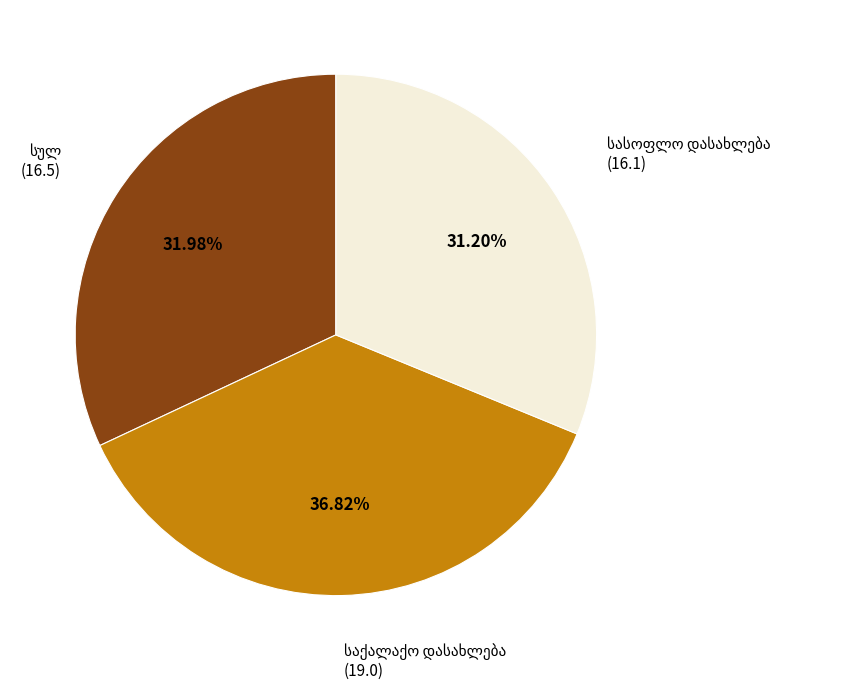

Is there a majority slice in this chart?

No